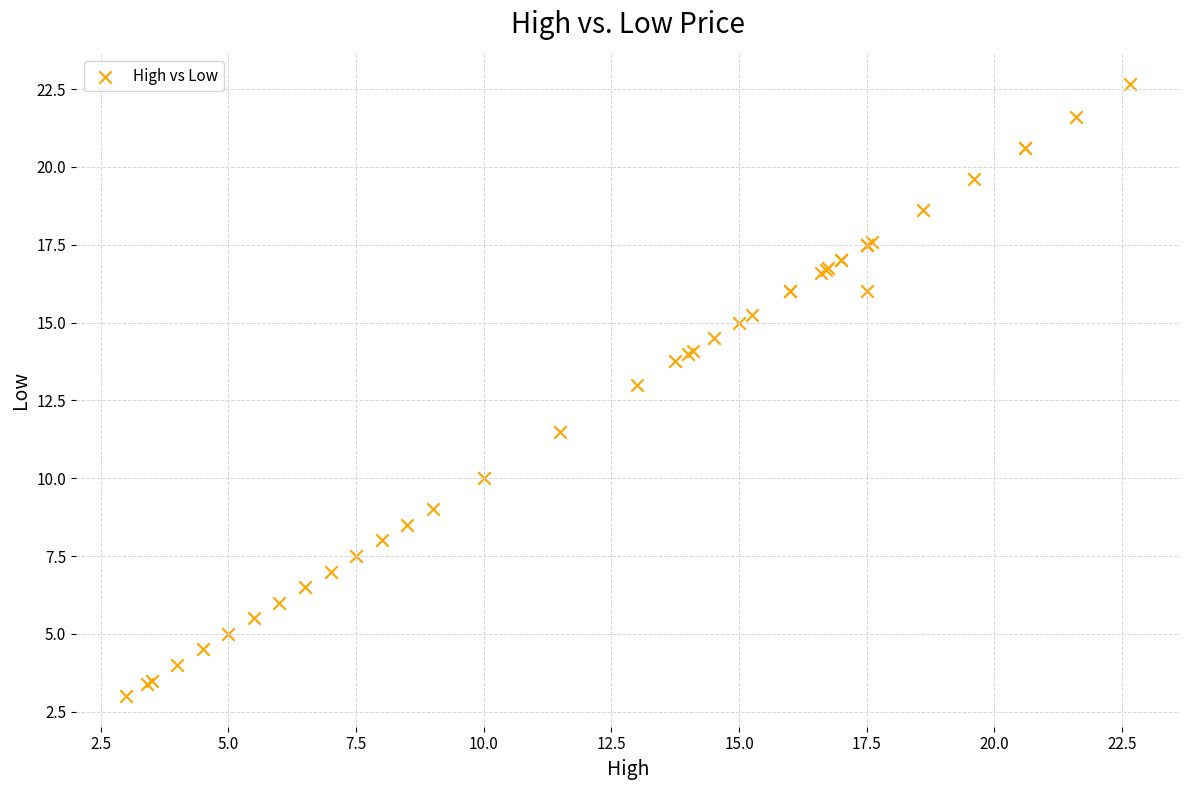

What Y value in the scatter plot is closest to 12?

11.5